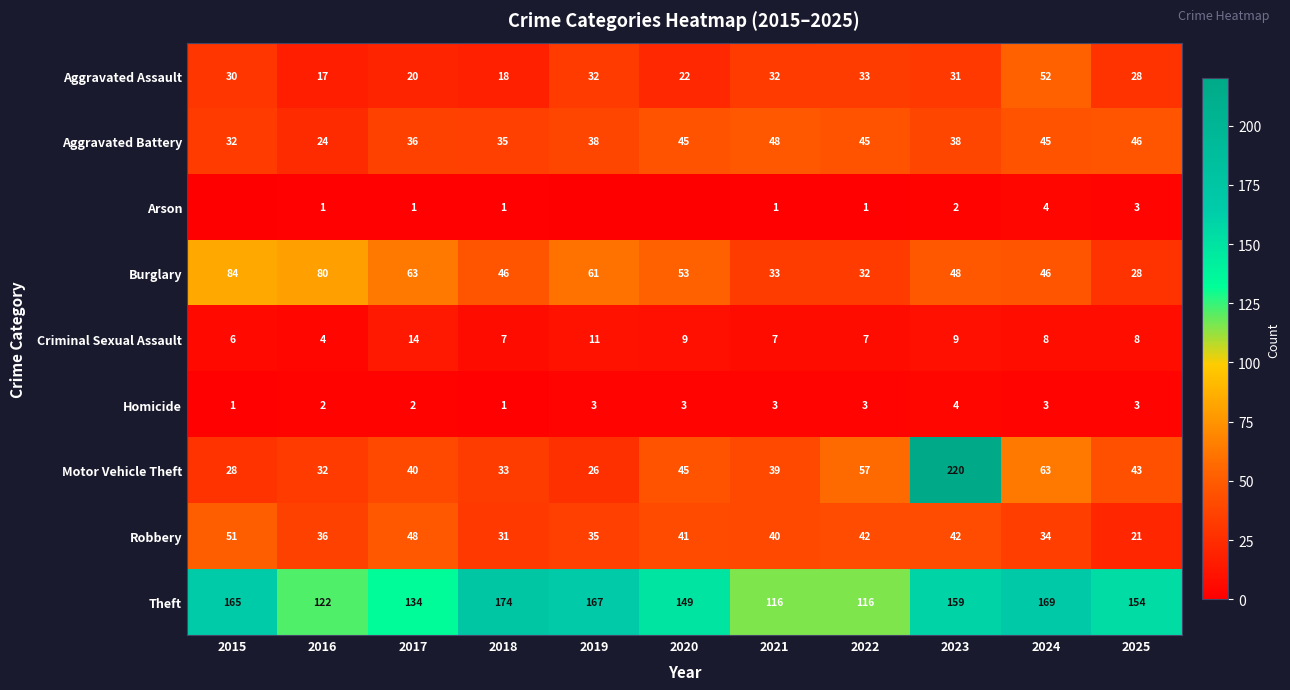

Is the value of Aggravated Battery at 2020 greater than the value of Homicide at 2020?

Yes